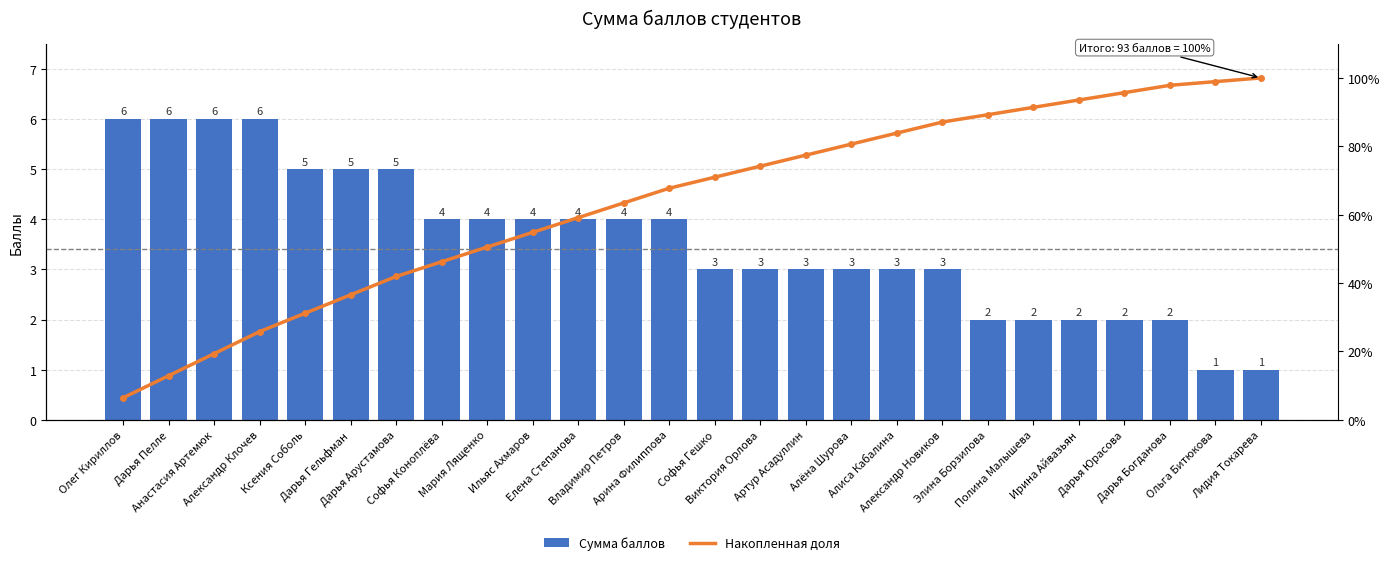

Which series has the largest total across all categories?

Накопленная доля